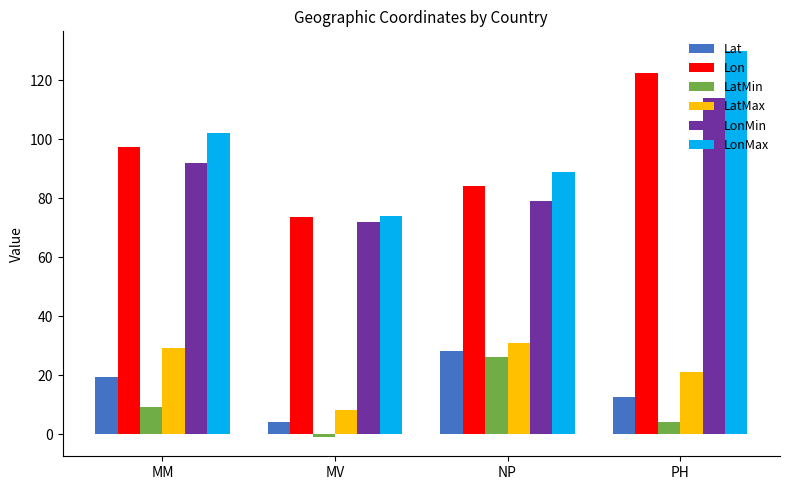

Reading right to left, what are all the values shown in this chart?

Lat: 12.6	28.0	4.2	19.4
Lon: 122.4	84.2	73.6	97.2
LatMin: 4.0	26.0	-1.0	9.0
LatMax: 21.0	31.0	8.0	29.0
LonMin: 114.0	79.0	72.0	92.0
LonMax: 130.0	89.0	74.0	102.0